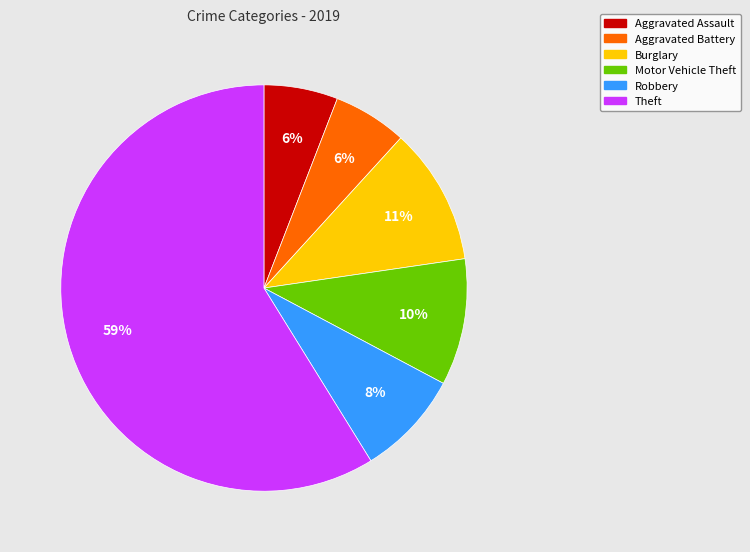

To the nearest percent, what is the difference between the largest and smallest slice percentages?

53%